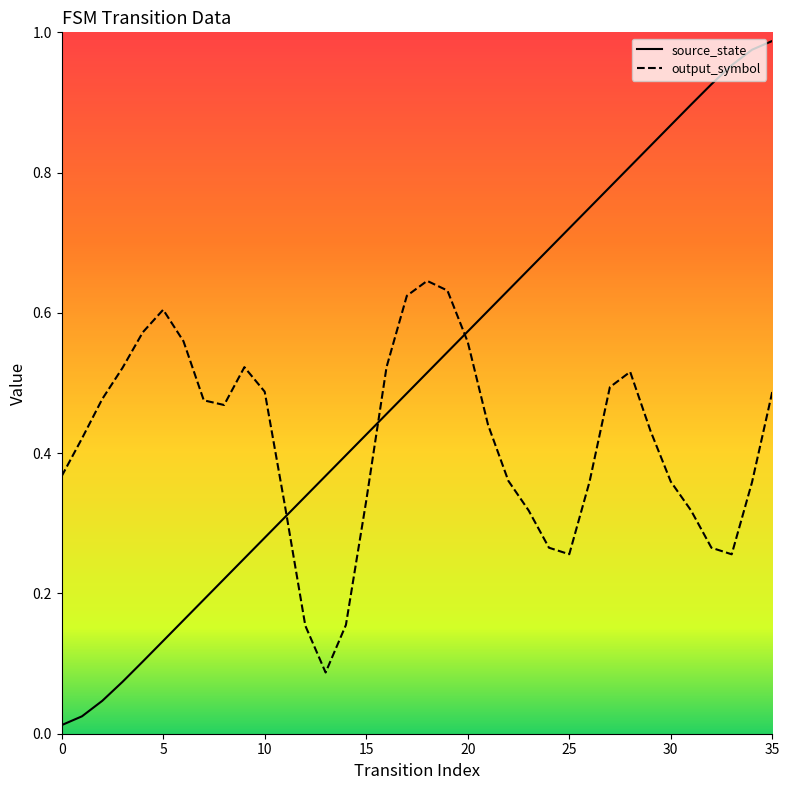

True or false: the data shows 0.6 at 20.

True